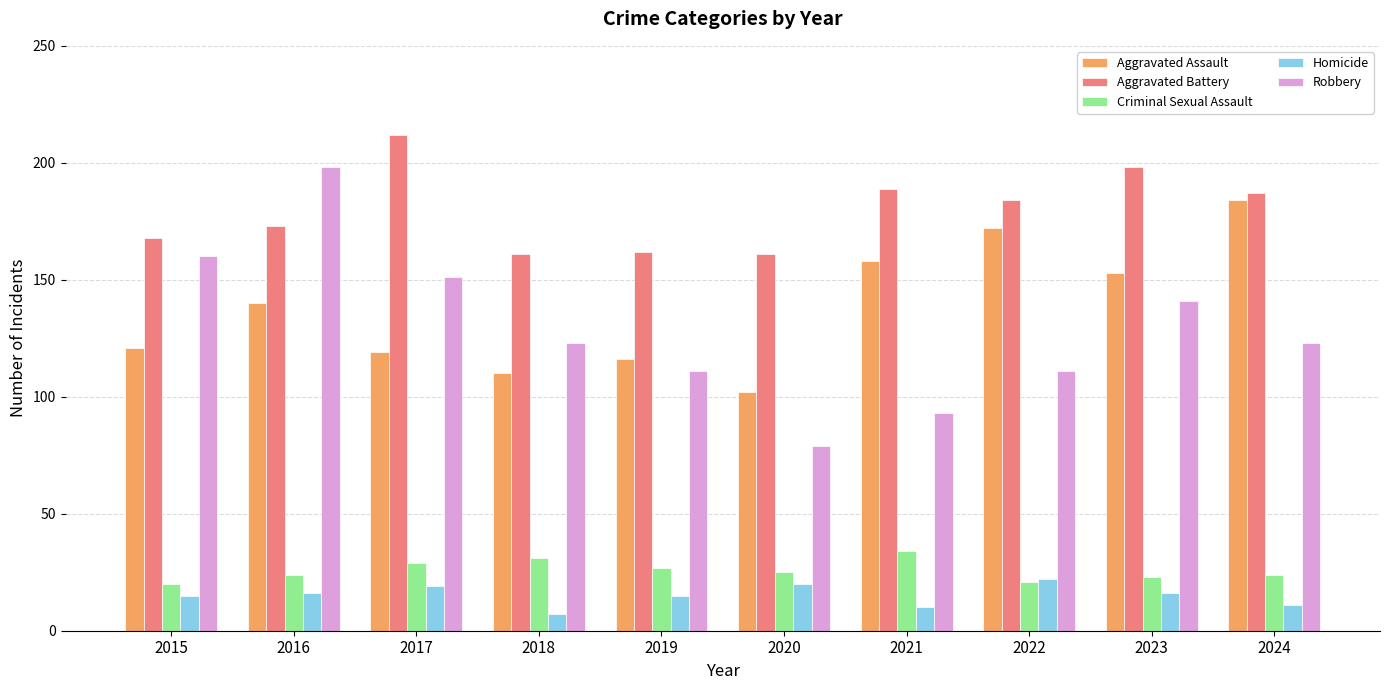

How many distinct data groups are displayed?

5